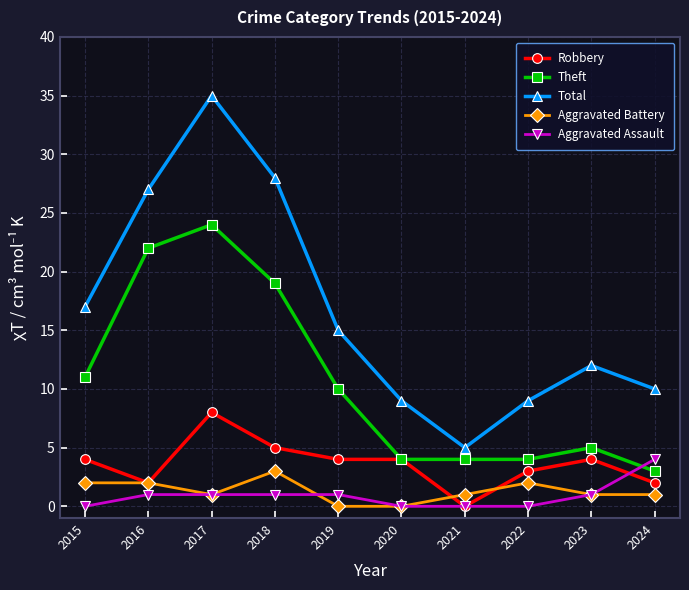

True or false: Total and Robbery intersect in this chart.

False